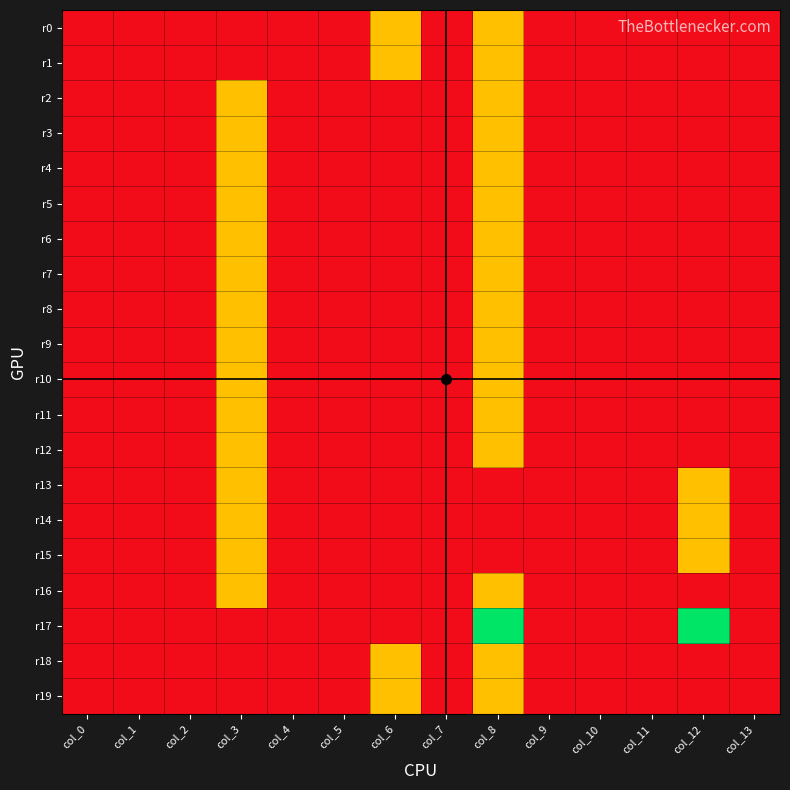

Reading right to left, what are all the values shown in this chart?

r0: col_13=0	col_12=0	col_11=0	col_10=0	col_9=0	col_8=1	col_7=0	col_6=1	col_5=0	col_4=0	col_3=0	col_2=0	col_1=0	col_0=0
r1: col_13=0	col_12=0	col_11=0	col_10=0	col_9=0	col_8=1	col_7=0	col_6=1	col_5=0	col_4=0	col_3=0	col_2=0	col_1=0	col_0=0
r2: col_13=0	col_12=0	col_11=0	col_10=0	col_9=0	col_8=1	col_7=0	col_6=0	col_5=0	col_4=0	col_3=1	col_2=0	col_1=0	col_0=0
r3: col_13=0	col_12=0	col_11=0	col_10=0	col_9=0	col_8=1	col_7=0	col_6=0	col_5=0	col_4=0	col_3=1	col_2=0	col_1=0	col_0=0
r4: col_13=0	col_12=0	col_11=0	col_10=0	col_9=0	col_8=1	col_7=0	col_6=0	col_5=0	col_4=0	col_3=1	col_2=0	col_1=0	col_0=0
r5: col_13=0	col_12=0	col_11=0	col_10=0	col_9=0	col_8=1	col_7=0	col_6=0	col_5=0	col_4=0	col_3=1	col_2=0	col_1=0	col_0=0
r6: col_13=0	col_12=0	col_11=0	col_10=0	col_9=0	col_8=1	col_7=0	col_6=0	col_5=0	col_4=0	col_3=1	col_2=0	col_1=0	col_0=0
r7: col_13=0	col_12=0	col_11=0	col_10=0	col_9=0	col_8=1	col_7=0	col_6=0	col_5=0	col_4=0	col_3=1	col_2=0	col_1=0	col_0=0
r8: col_13=0	col_12=0	col_11=0	col_10=0	col_9=0	col_8=1	col_7=0	col_6=0	col_5=0	col_4=0	col_3=1	col_2=0	col_1=0	col_0=0
r9: col_13=0	col_12=0	col_11=0	col_10=0	col_9=0	col_8=1	col_7=0	col_6=0	col_5=0	col_4=0	col_3=1	col_2=0	col_1=0	col_0=0
r10: col_13=0	col_12=0	col_11=0	col_10=0	col_9=0	col_8=1	col_7=0	col_6=0	col_5=0	col_4=0	col_3=1	col_2=0	col_1=0	col_0=0
r11: col_13=0	col_12=0	col_11=0	col_10=0	col_9=0	col_8=1	col_7=0	col_6=0	col_5=0	col_4=0	col_3=1	col_2=0	col_1=0	col_0=0
r12: col_13=0	col_12=0	col_11=0	col_10=0	col_9=0	col_8=1	col_7=0	col_6=0	col_5=0	col_4=0	col_3=1	col_2=0	col_1=0	col_0=0
r13: col_13=0	col_12=1	col_11=0	col_10=0	col_9=0	col_8=0	col_7=0	col_6=0	col_5=0	col_4=0	col_3=1	col_2=0	col_1=0	col_0=0
r14: col_13=0	col_12=1	col_11=0	col_10=0	col_9=0	col_8=0	col_7=0	col_6=0	col_5=0	col_4=0	col_3=1	col_2=0	col_1=0	col_0=0
r15: col_13=0	col_12=1	col_11=0	col_10=0	col_9=0	col_8=0	col_7=0	col_6=0	col_5=0	col_4=0	col_3=1	col_2=0	col_1=0	col_0=0
r16: col_13=0	col_12=0	col_11=0	col_10=0	col_9=0	col_8=1	col_7=0	col_6=0	col_5=0	col_4=0	col_3=1	col_2=0	col_1=0	col_0=0
r17: col_13=0	col_12=2	col_11=0	col_10=0	col_9=0	col_8=2	col_7=0	col_6=0	col_5=0	col_4=0	col_3=0	col_2=0	col_1=0	col_0=0
r18: col_13=0	col_12=0	col_11=0	col_10=0	col_9=0	col_8=1	col_7=0	col_6=1	col_5=0	col_4=0	col_3=0	col_2=0	col_1=0	col_0=0
r19: col_13=0	col_12=0	col_11=0	col_10=0	col_9=0	col_8=1	col_7=0	col_6=1	col_5=0	col_4=0	col_3=0	col_2=0	col_1=0	col_0=0